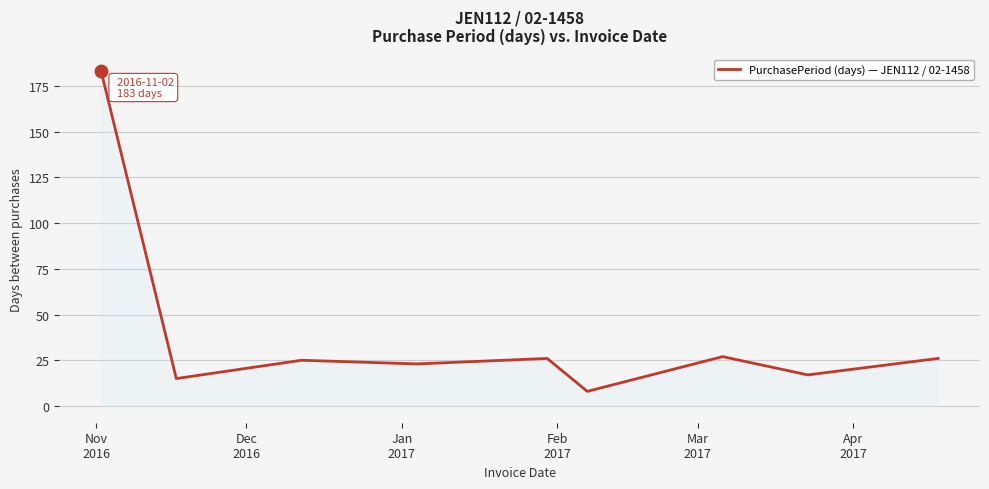

What is the difference between the maximum and minimum values?

175